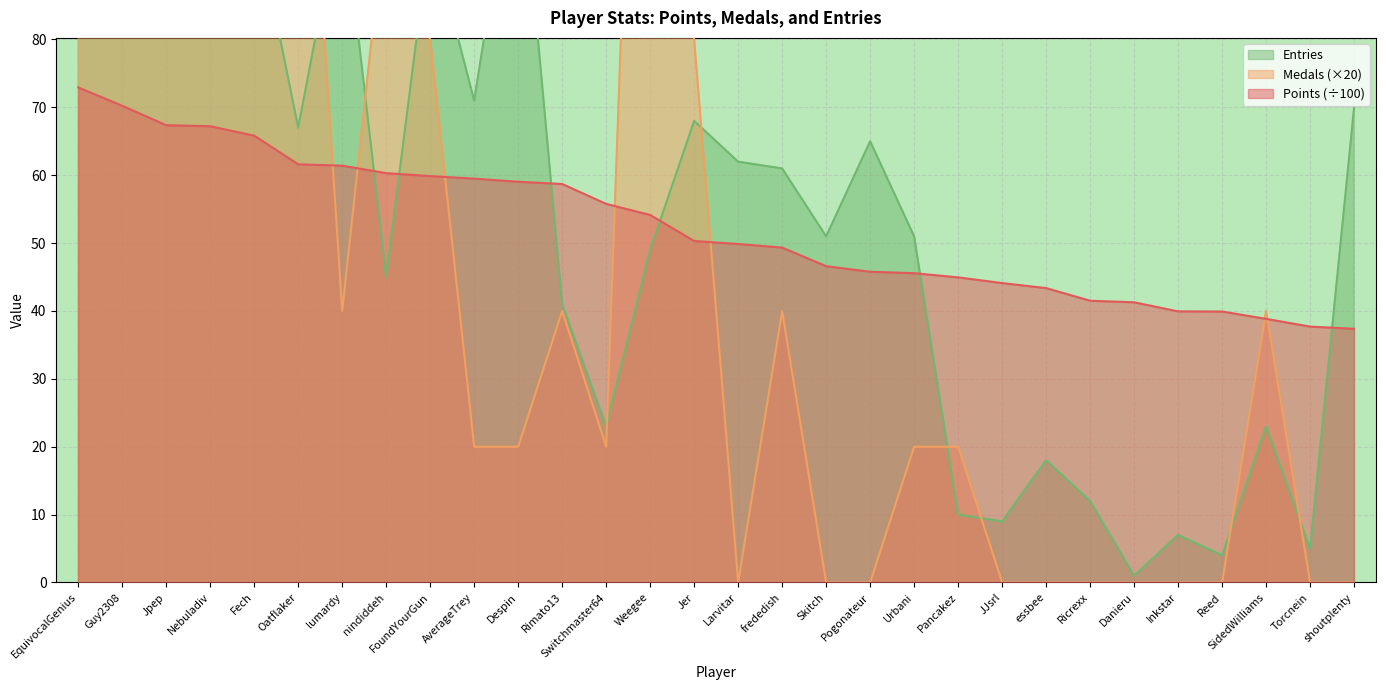

The Points (÷100) series shows 14.8 at Fech. True or false?

False